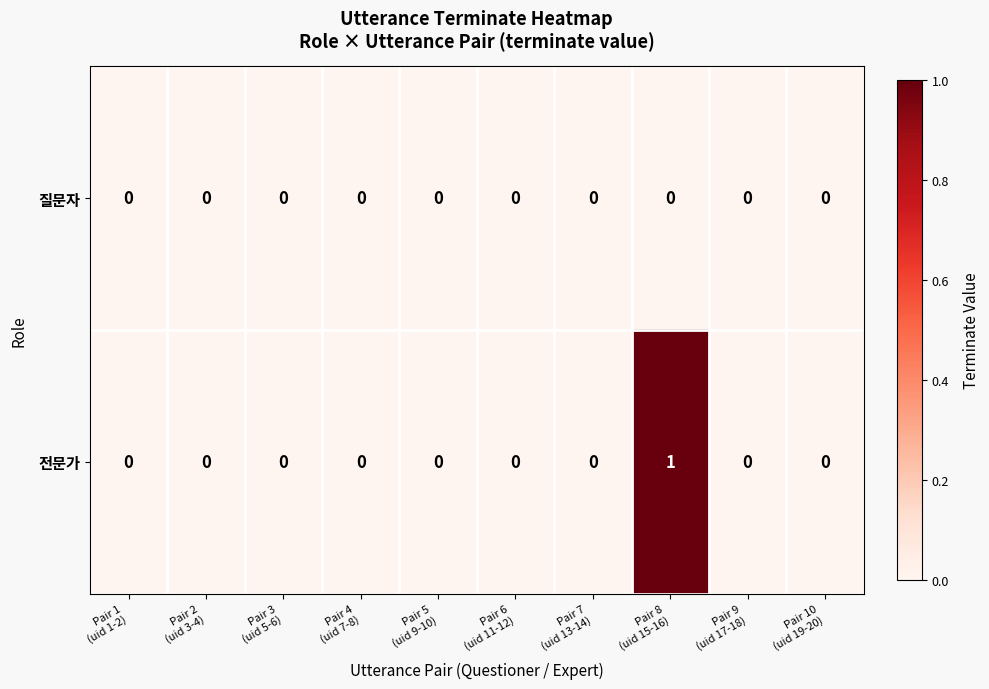

How many series are shown in this chart?

2